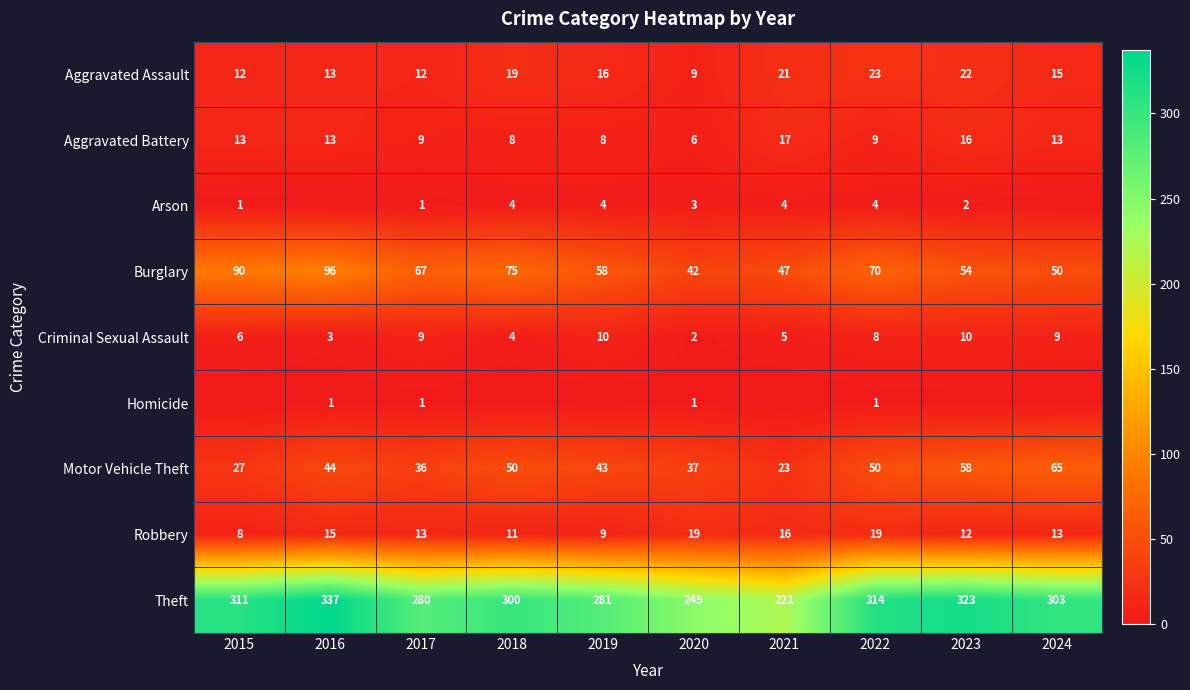

What is the total value across all series at 2016?

522